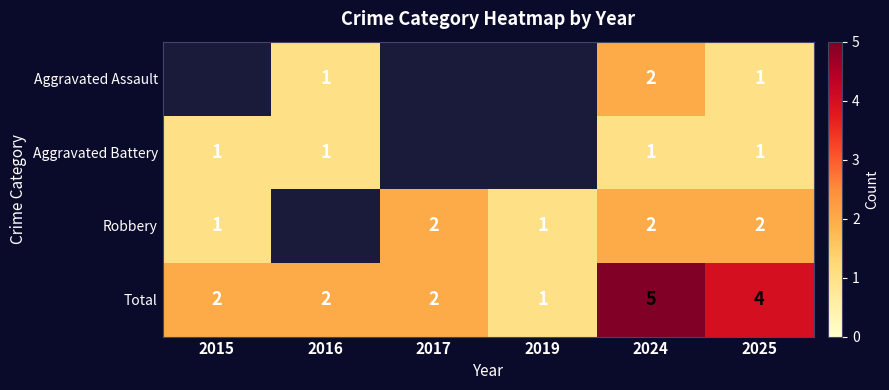

The value of Total at 2015 is 1. True or false?

False